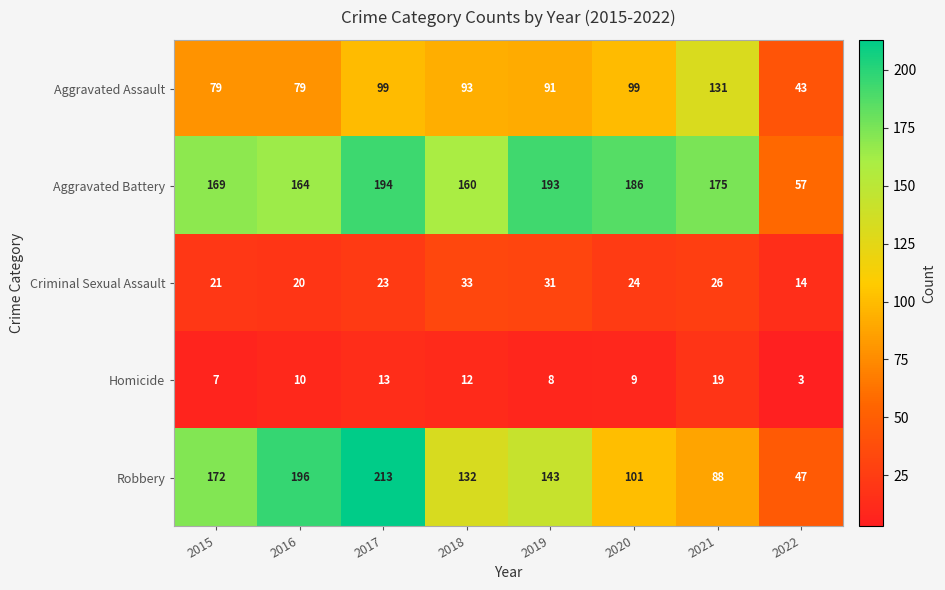

How many distinct data groups are displayed?

5